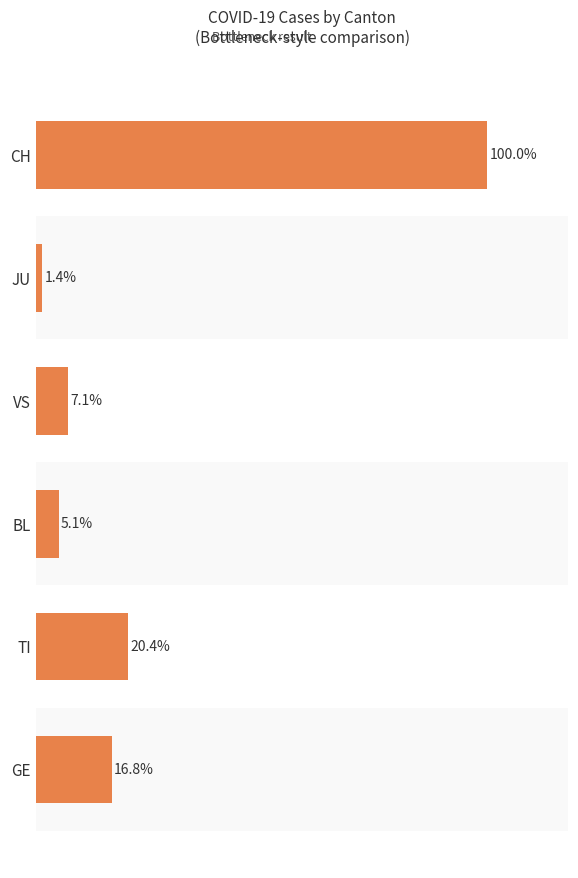

Between BL and CH, which is larger?

CH